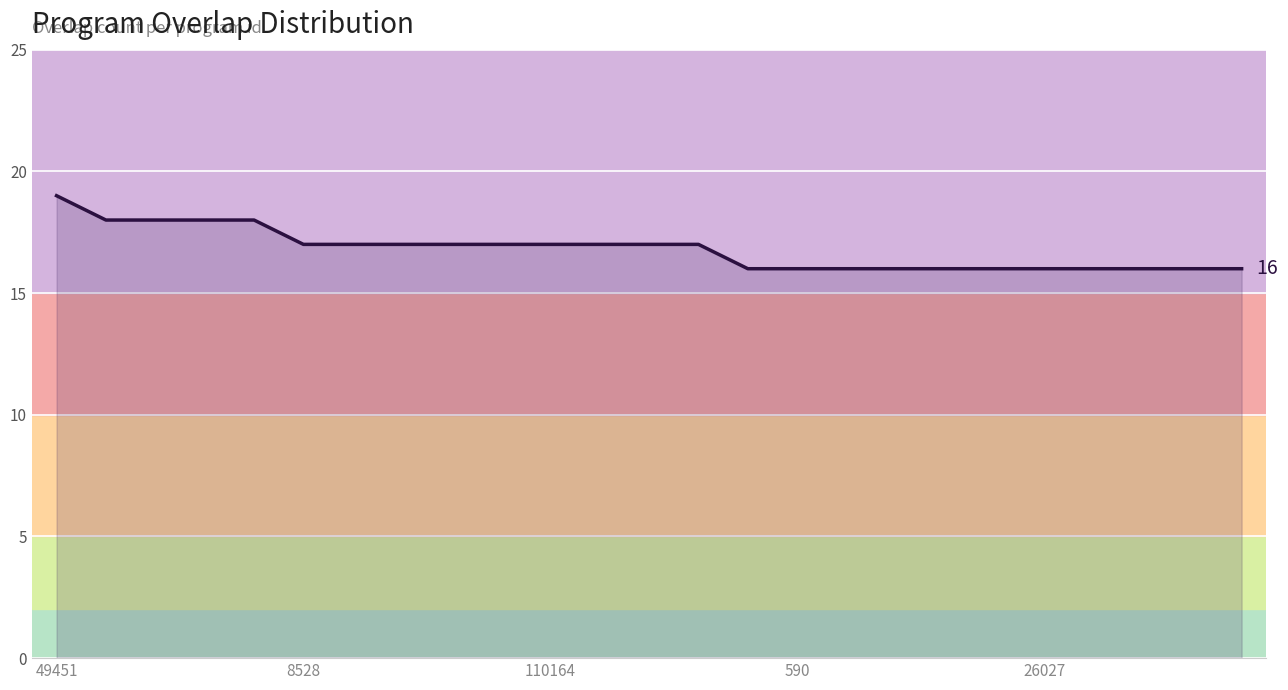

What is the difference between the maximum and minimum values?

3